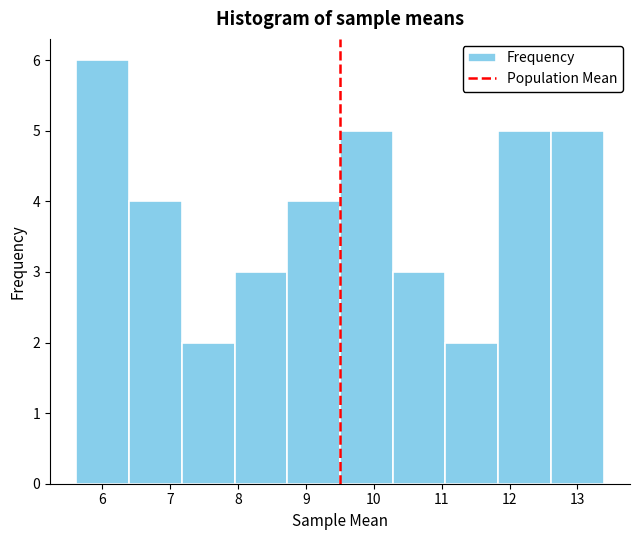

Reading left to right, list every bar in this chart as the range it spans on the x-axis followed by its height. Neither the bar edges nor the heights are printed on the chart, so give them approximately, as read against the axes.

5.6 to 6.4: 6
6.4 to 7.2: 4
7.2 to 7.9: 2
7.9 to 8.7: 3
8.7 to 9.5: 4
9.5 to 10.3: 5
10.3 to 11.1: 3
11.1 to 11.8: 2
11.8 to 12.6: 5
12.6 to 13.4: 5